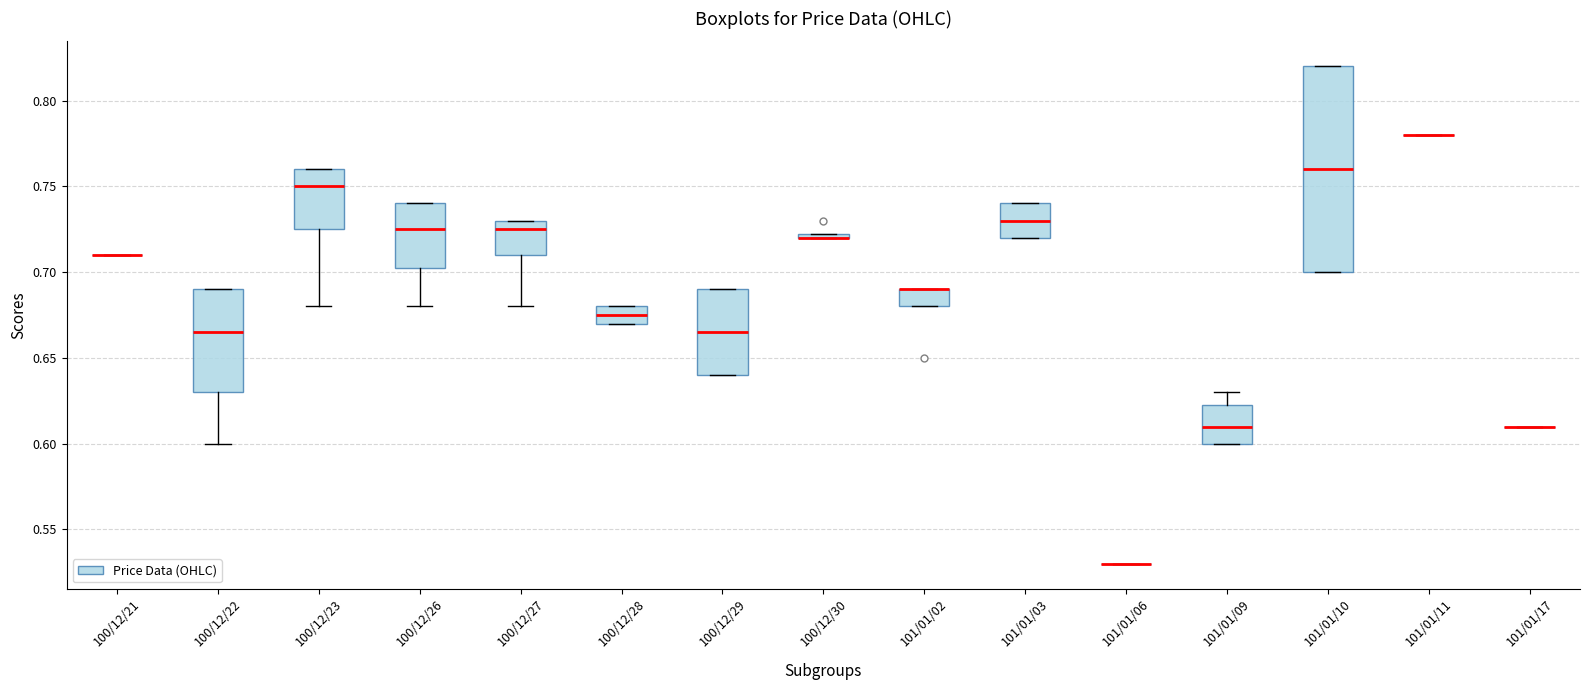

Which box is the tallest, from its lower edge to its upper edge?

101/01/10